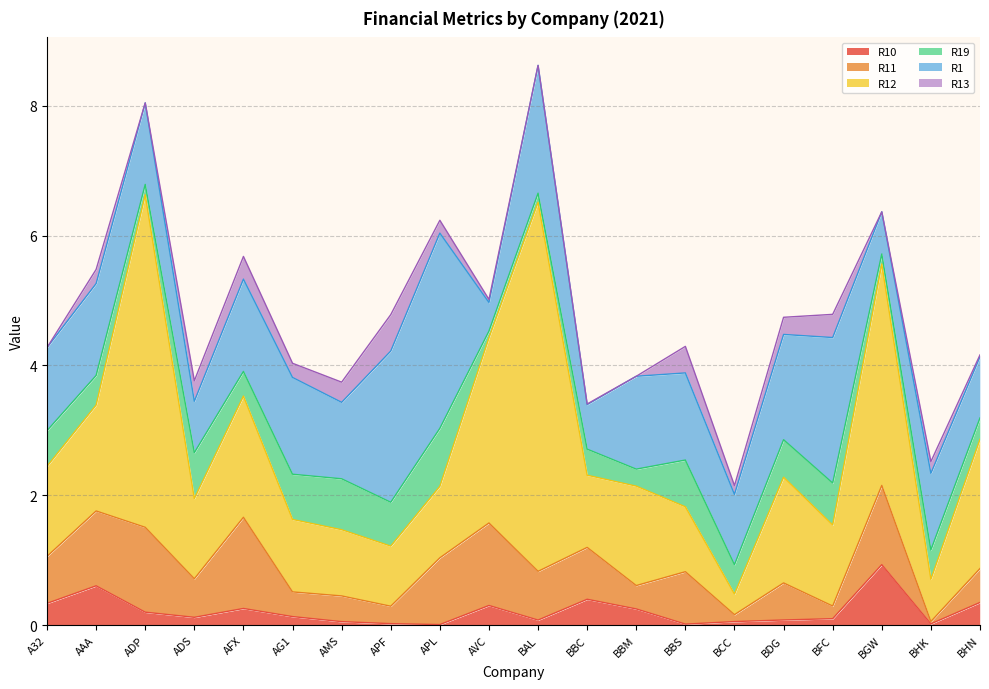

In R12, how many points are lower than both neighbors (excluding endpoints)?

6